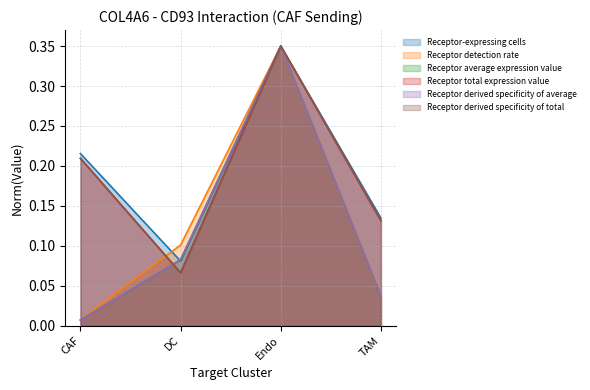

Count the number of data series in this chart.

6